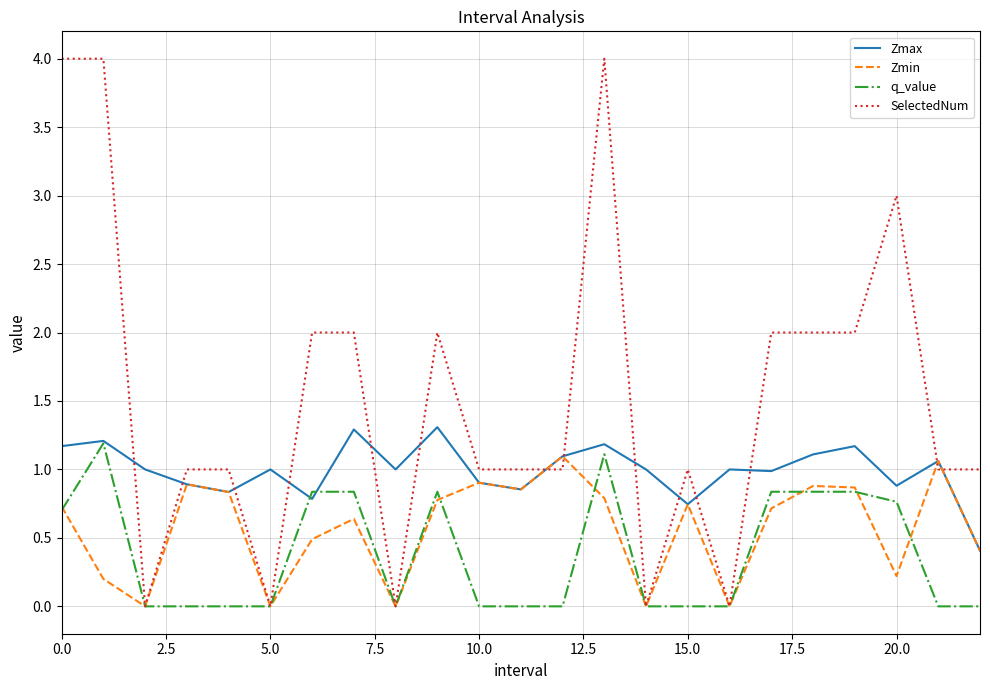

What is the maximum value for Zmin?

1.1